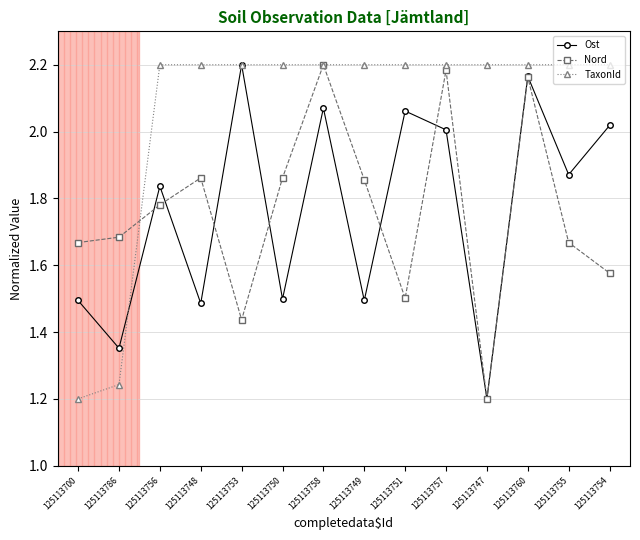

At which label is Nord closest to 1?

125113747